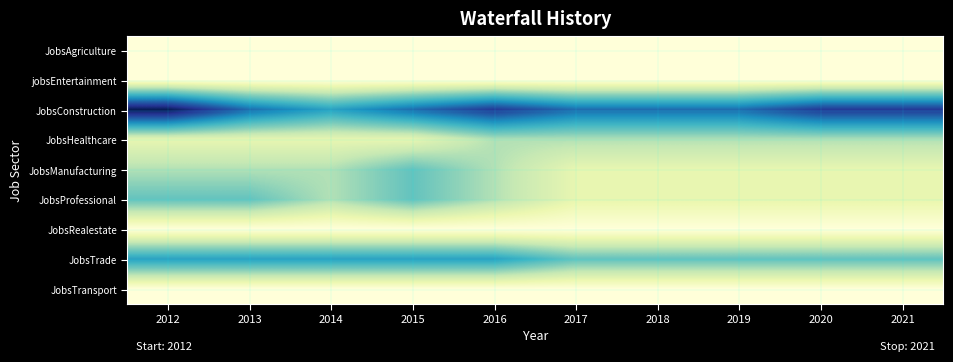

Which series has the largest total across all categories?

JobsConstruction